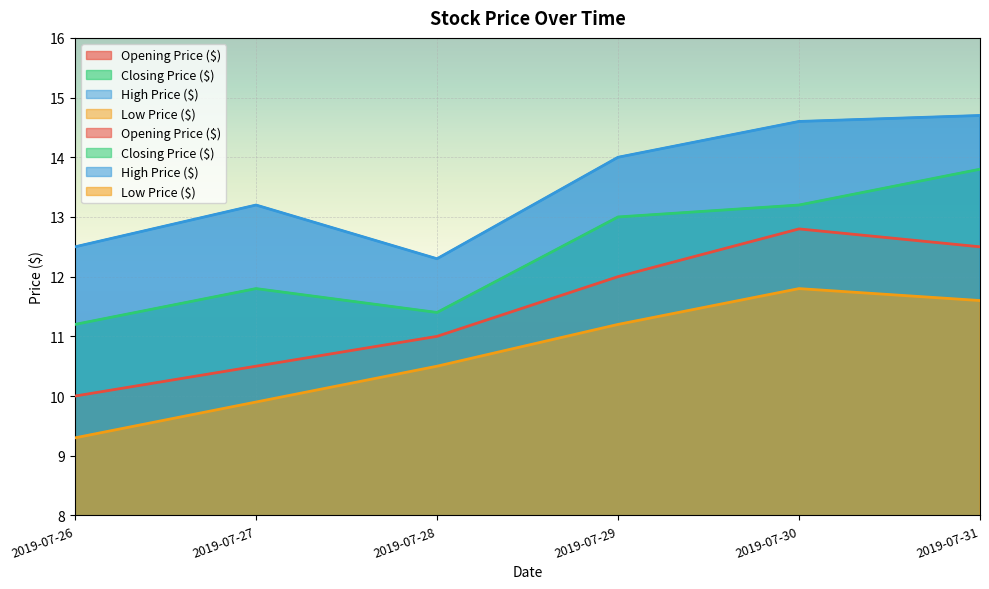

True or false: Low Price ($) has a value of 11.8 at 2019-07-30.

True